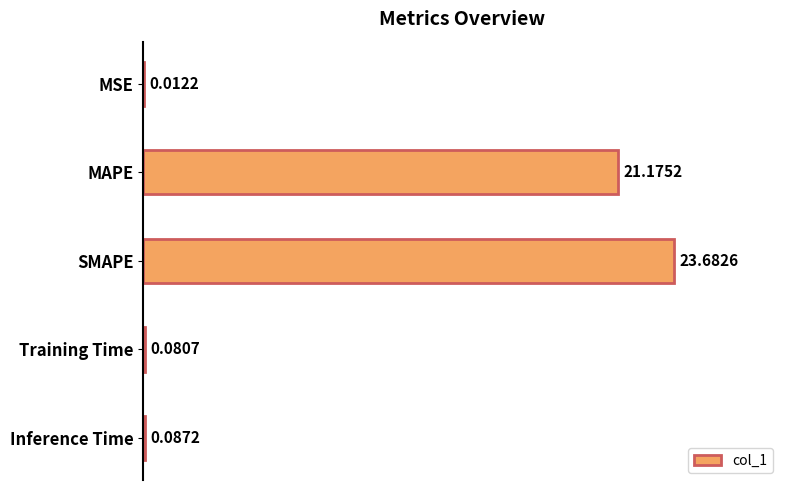

Between Inference Time and SMAPE, which is larger?

SMAPE